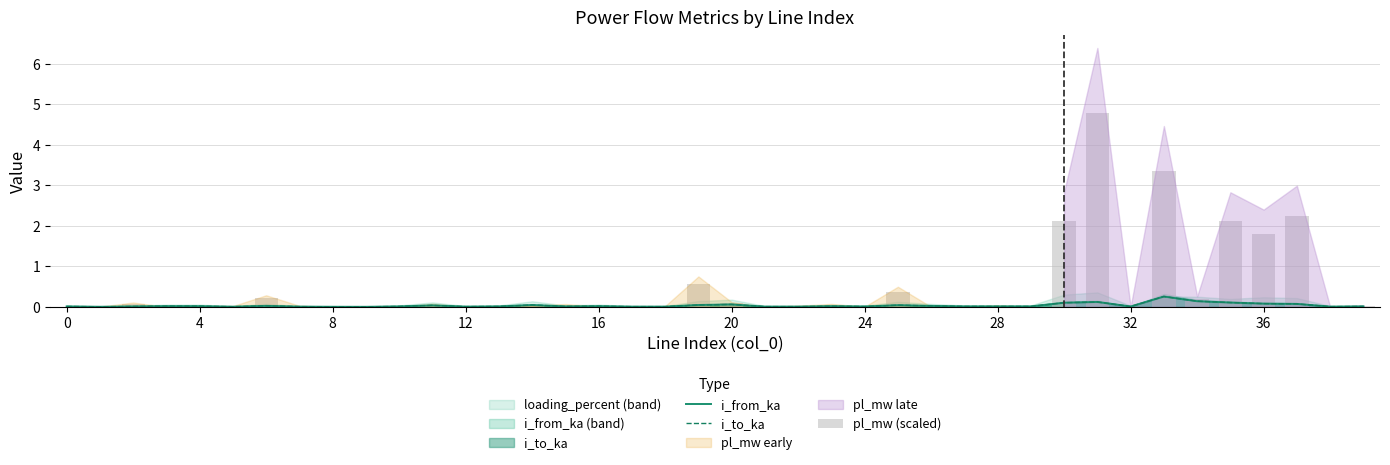

What is the maximum value for i_to_ka?

0.3